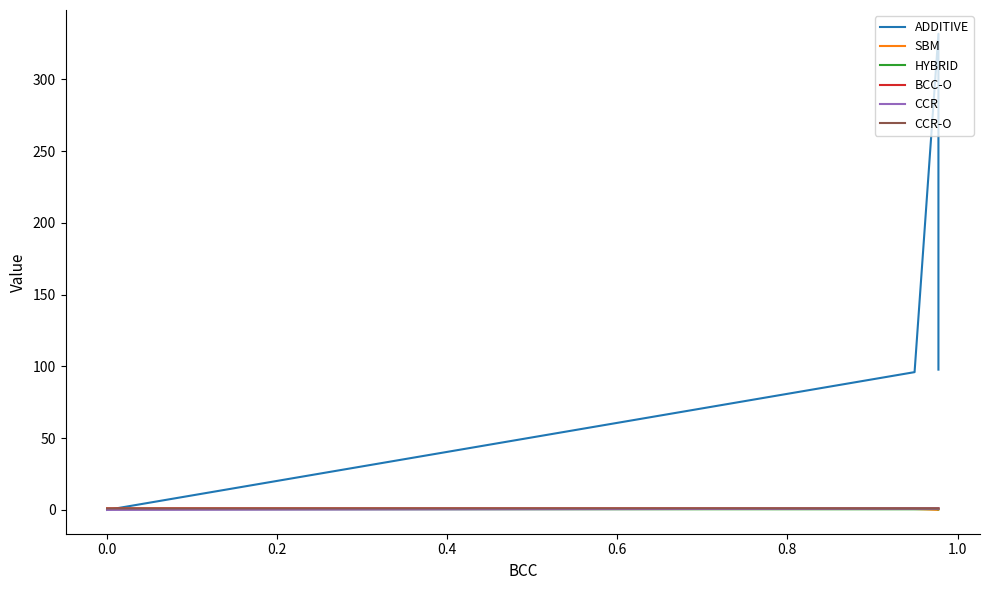

What is the label of the 7th point from the left?

1.0